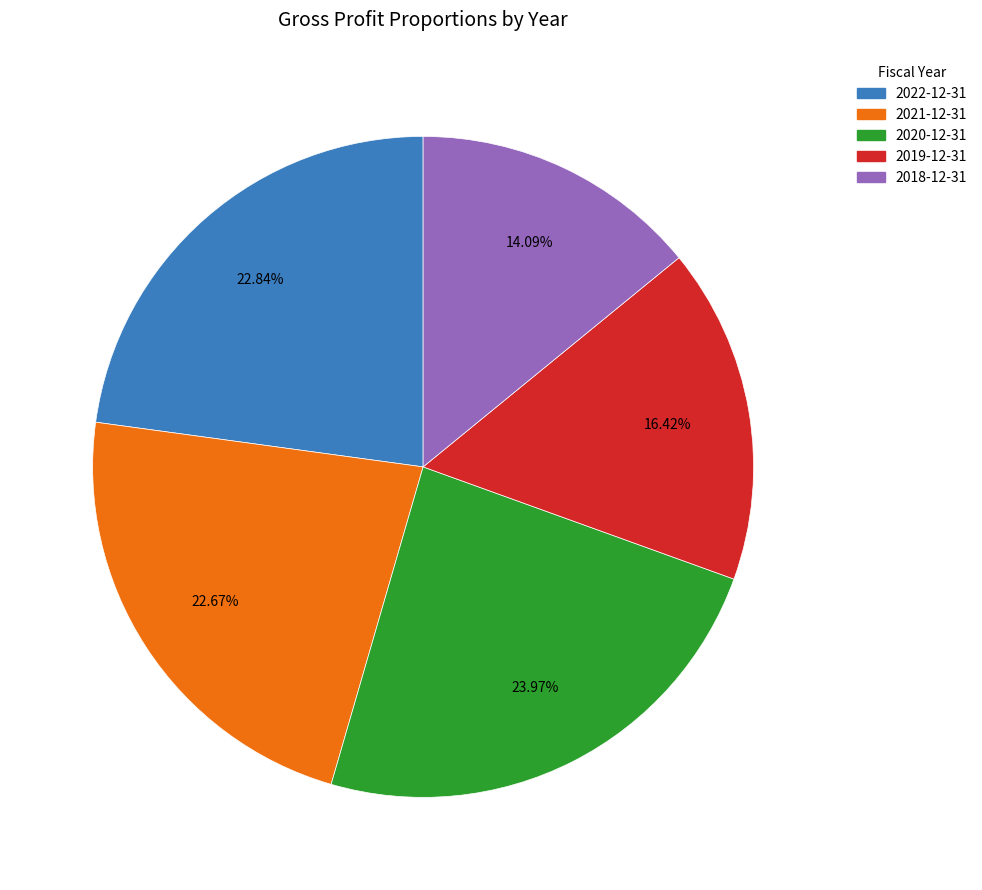

How many segments does this pie chart have?

5